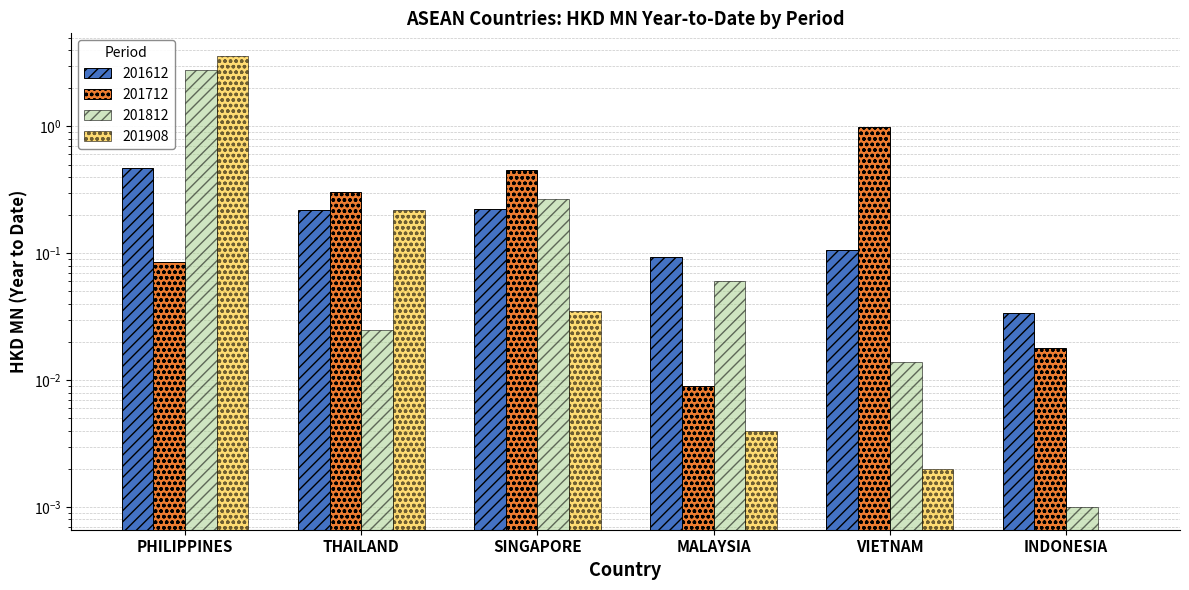

Is the value of 201812 at VIETNAM greater than the value of 201612 at PHILIPPINES?

No